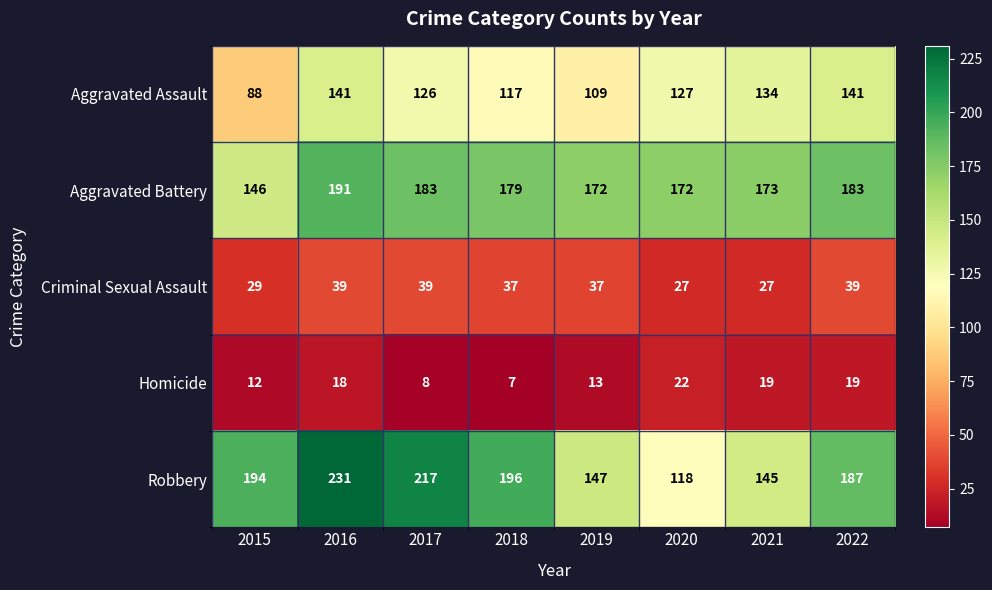

What is the difference between the maximum and minimum values in the Homicide series?

15